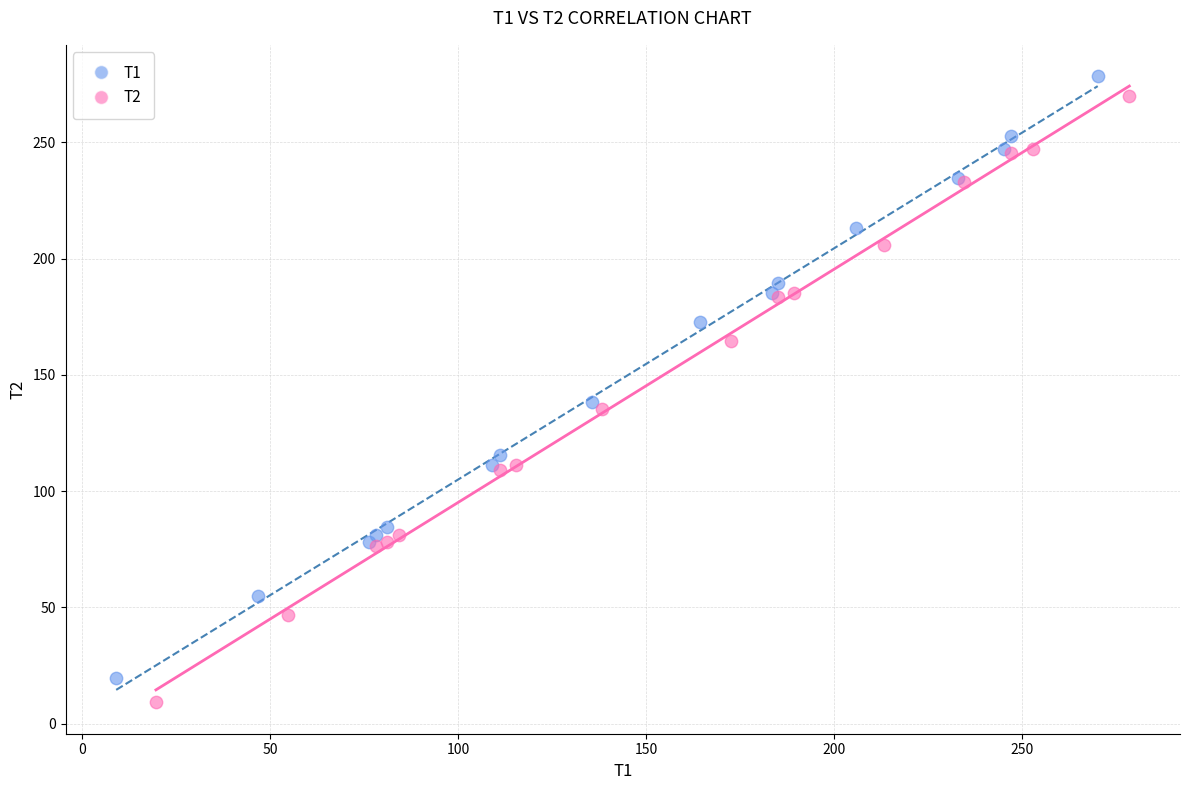

Which series has the largest Y range (max minus min)?

T2